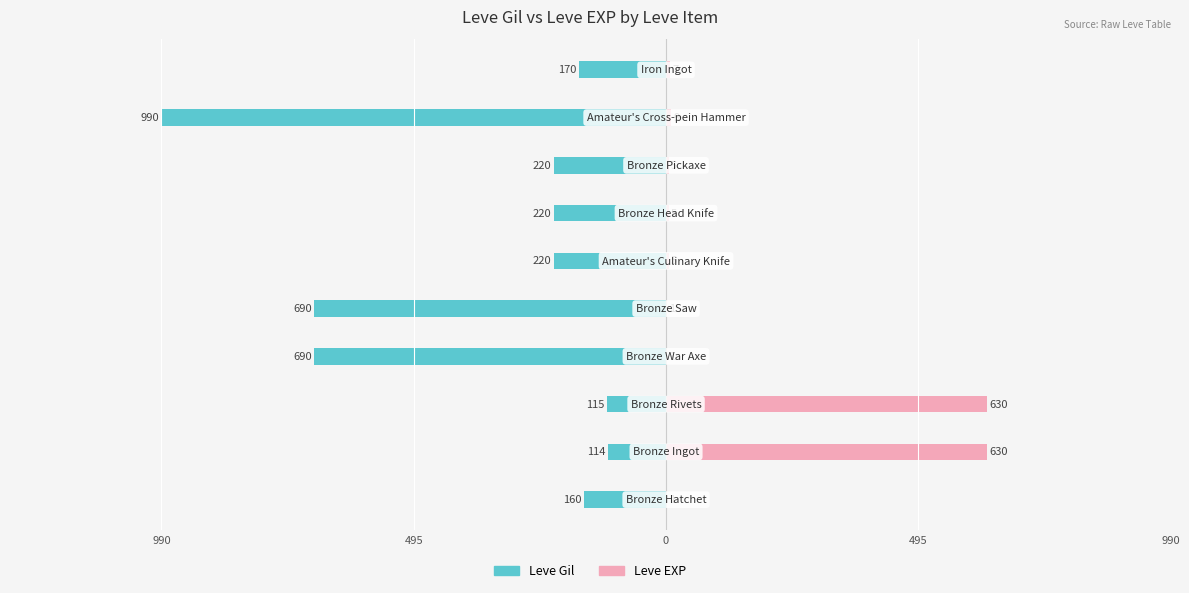

How many data points in Leve EXP are above 5?

4